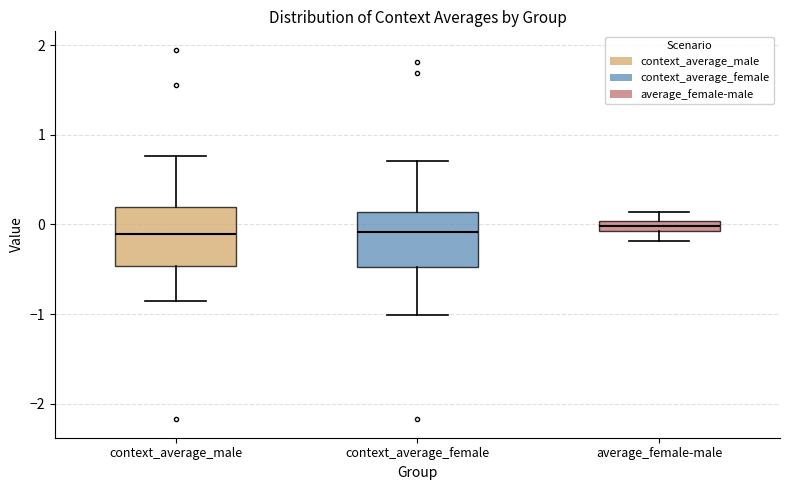

Where does the lower whisker of the box for context_average_male end on the y-axis? The values are not printed on the chart, so give them approximately, as read against the axis.

-0.8